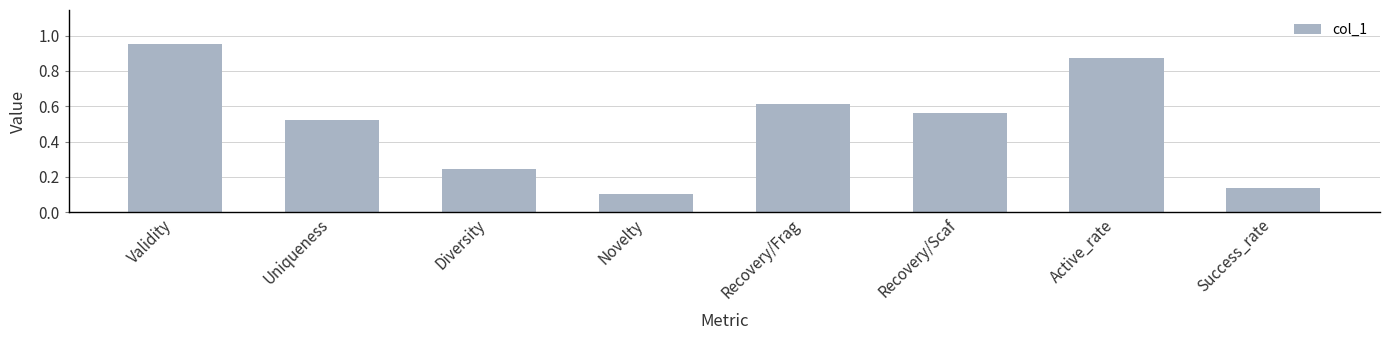

Rank the categories by value from lowest to highest.

Novelty, Success_rate, Diversity, Uniqueness, Recovery/Scaf, Recovery/Frag, Active_rate, Validity